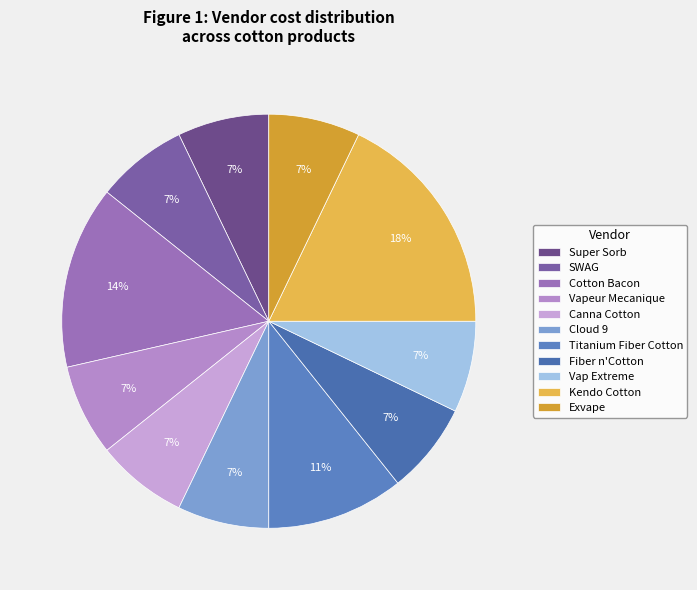

Does any single category account for the majority?

No